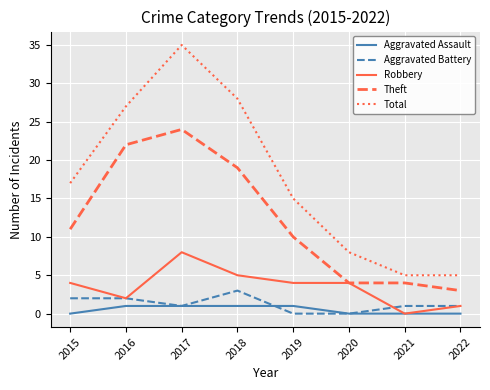

What is the spread (max minus min) of values at 2017?

34